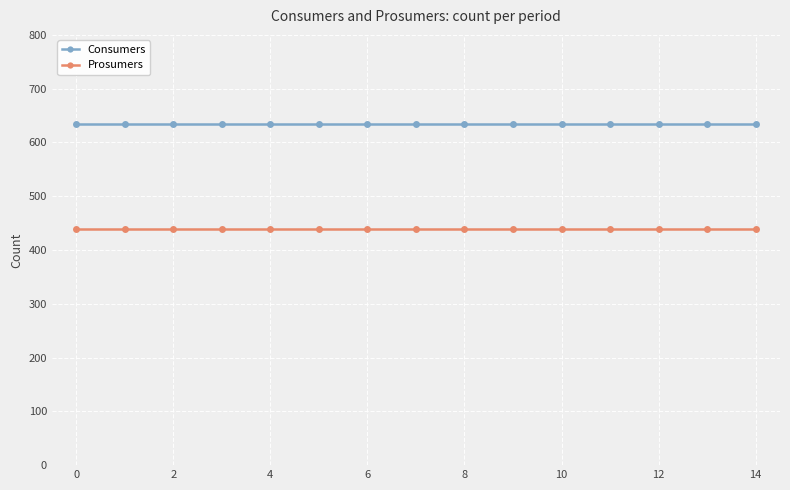

Is this an area chart (filled region under the line)?

No